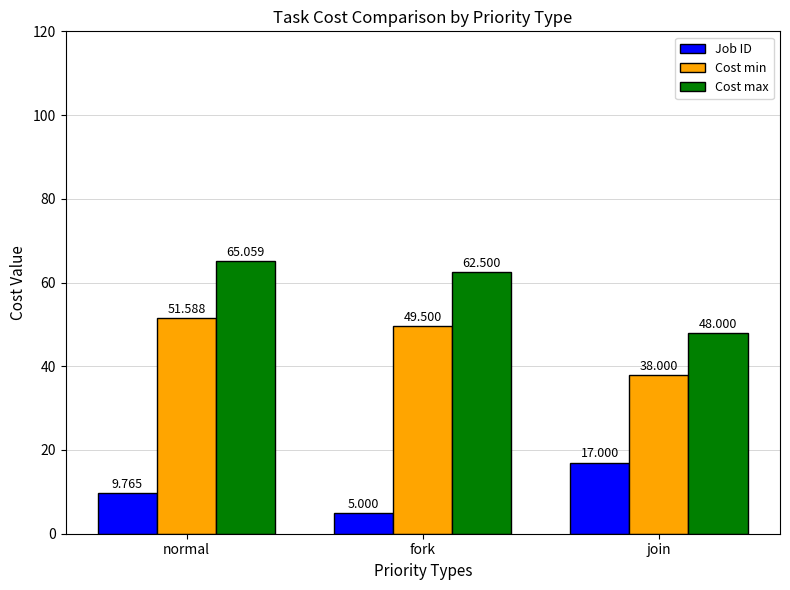

What is the difference between the maximum and second lowest values in the Cost max series?

2.6